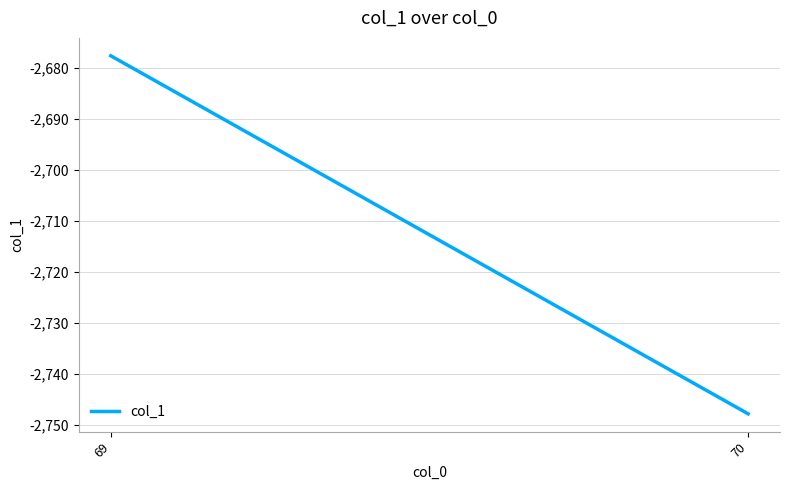

List the labels in order of value, largest first.

69, 70